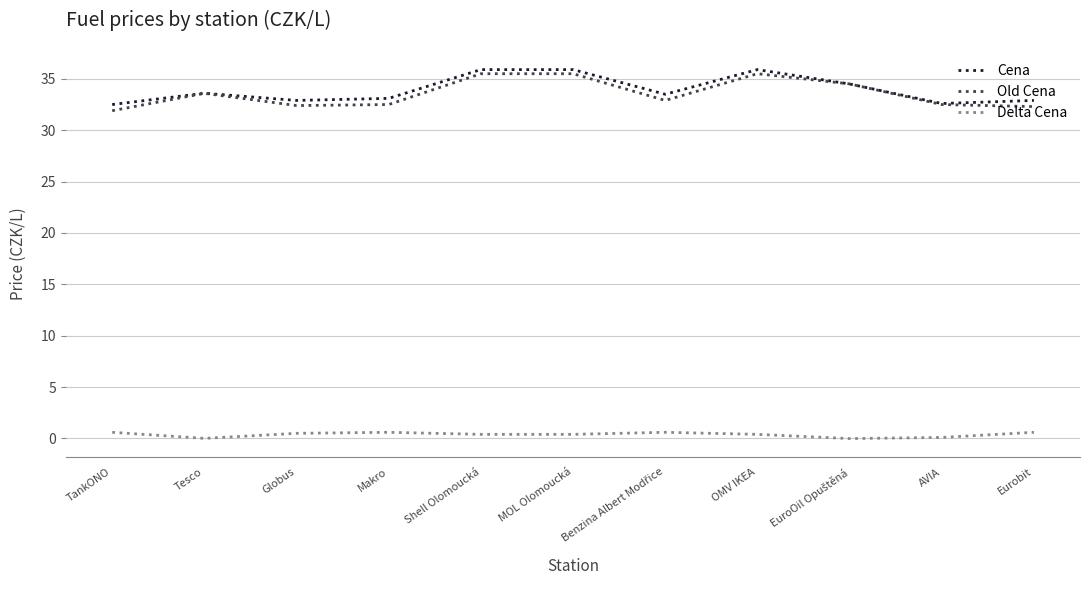

What is the greatest value displayed?

35.9